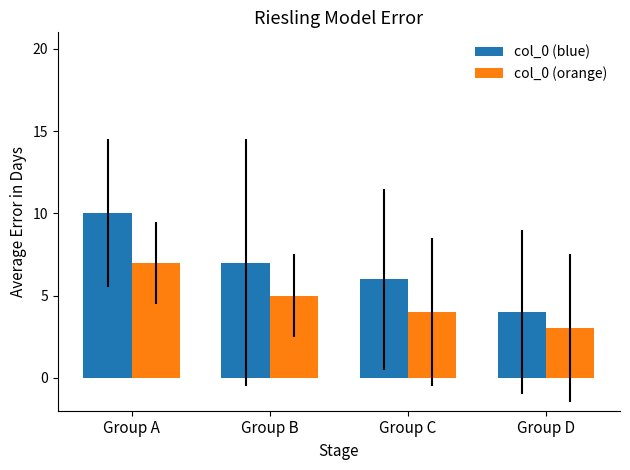

What is the lowest value of the col_0 (blue) series?

4